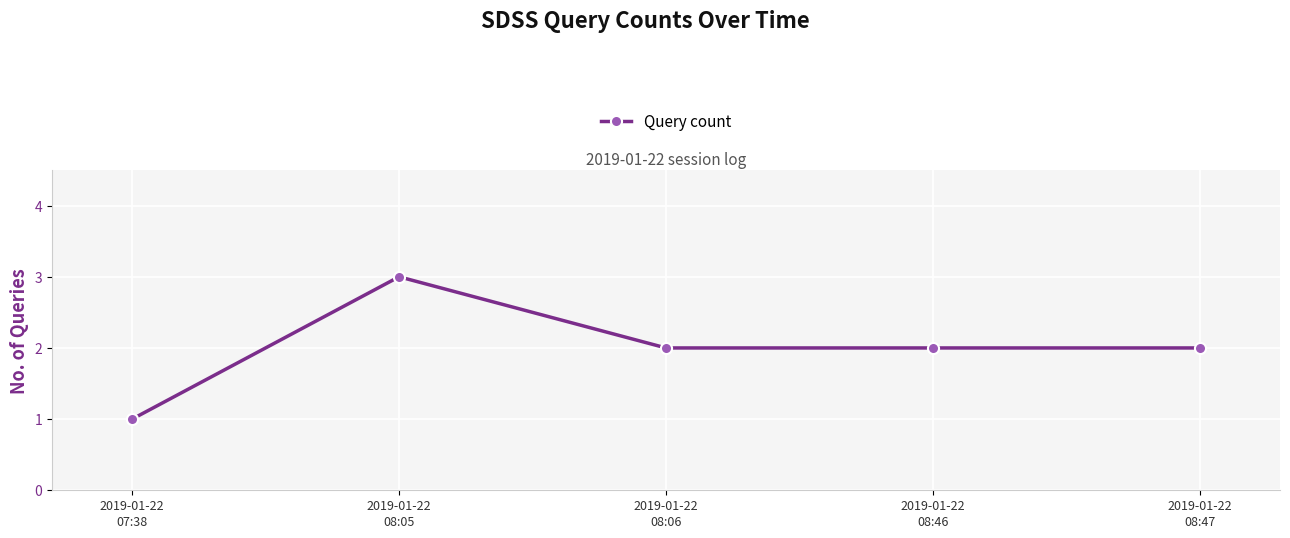

The chart shows a value of 2 at 2019-01-22
08:06. True or false?

True